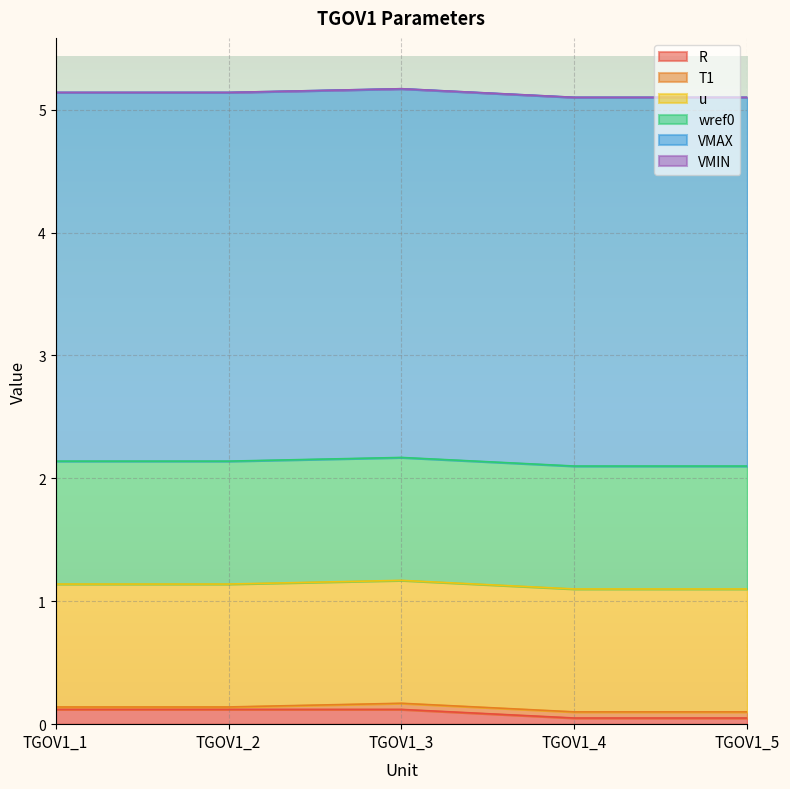

List the series in order of their peak value, highest first.

VMAX, u, wref0, R, T1, VMIN